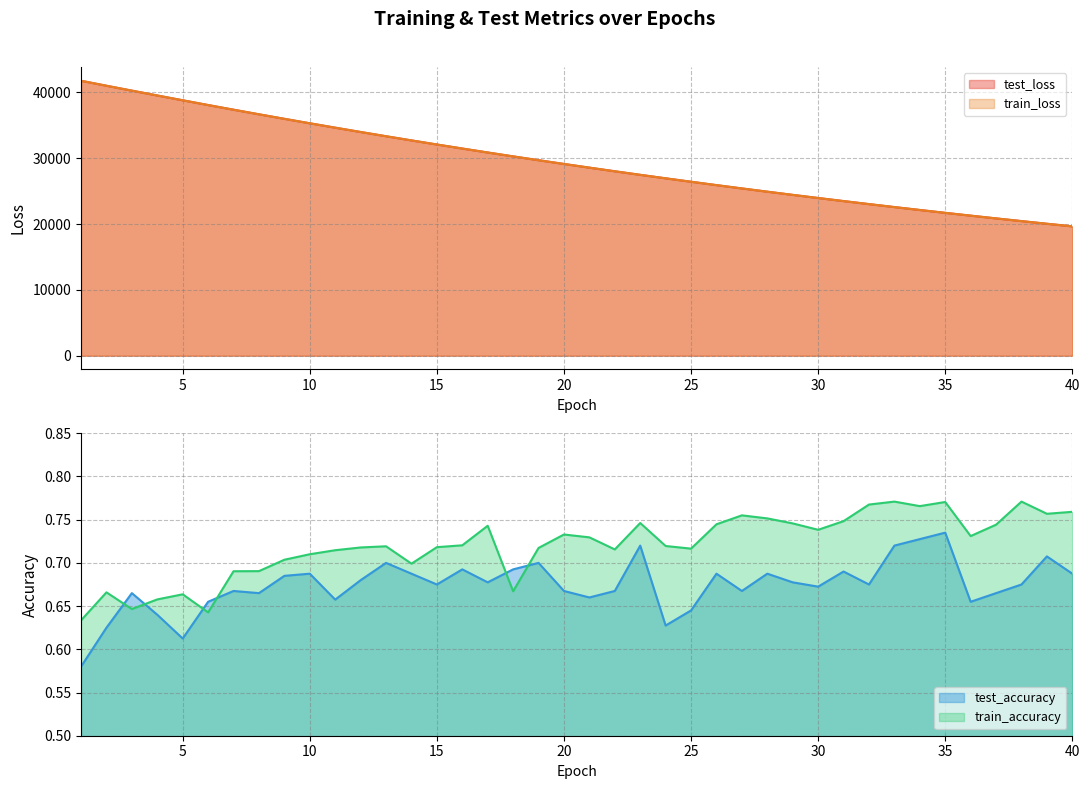

What is the value of the test_loss point at the 13th from the left?

33343.8